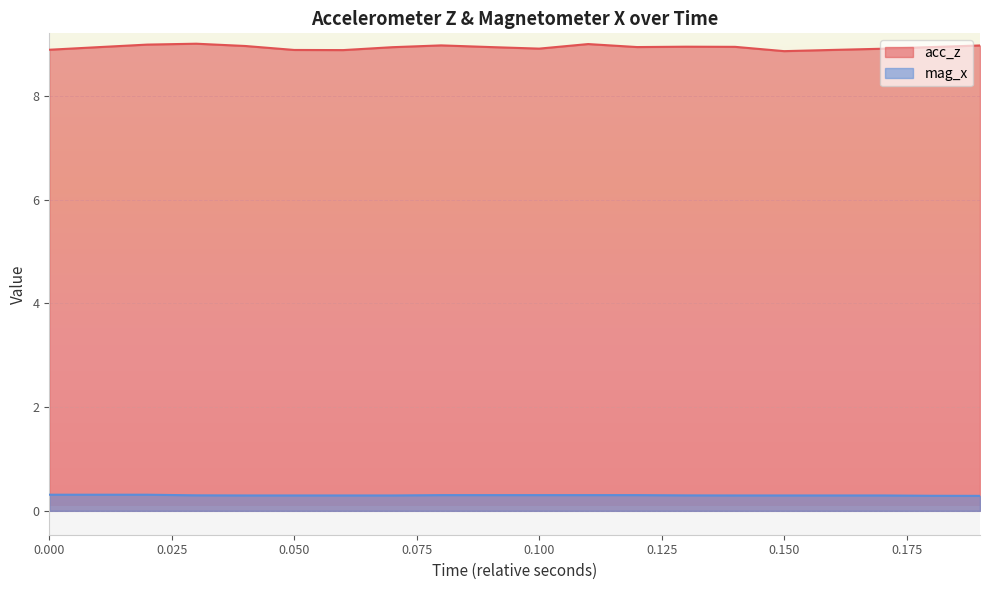

What is the smallest value displayed?

0.3